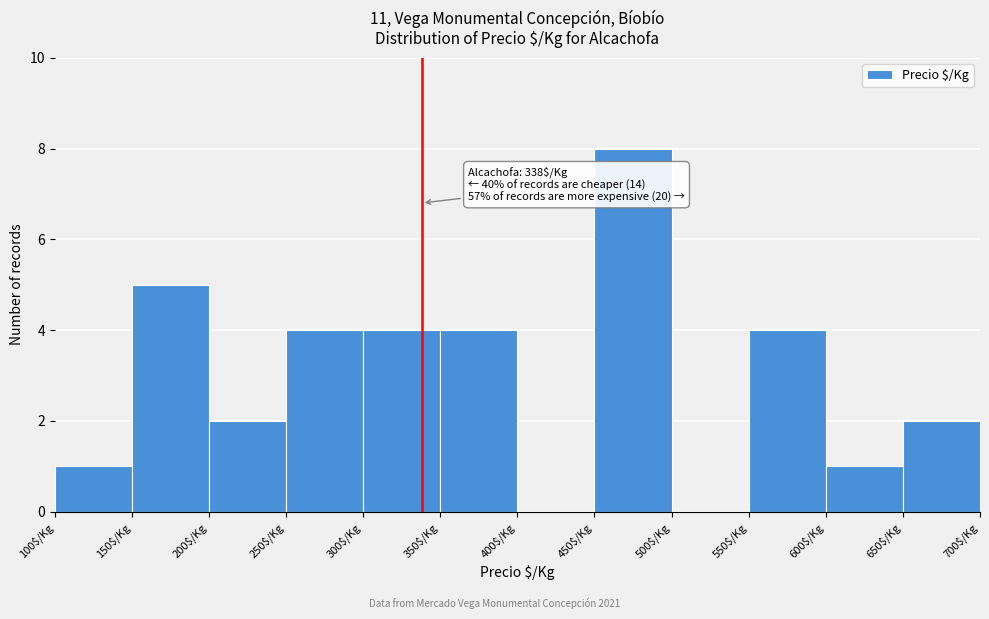

Which range on the x-axis has the tallest bar?

450 to 500